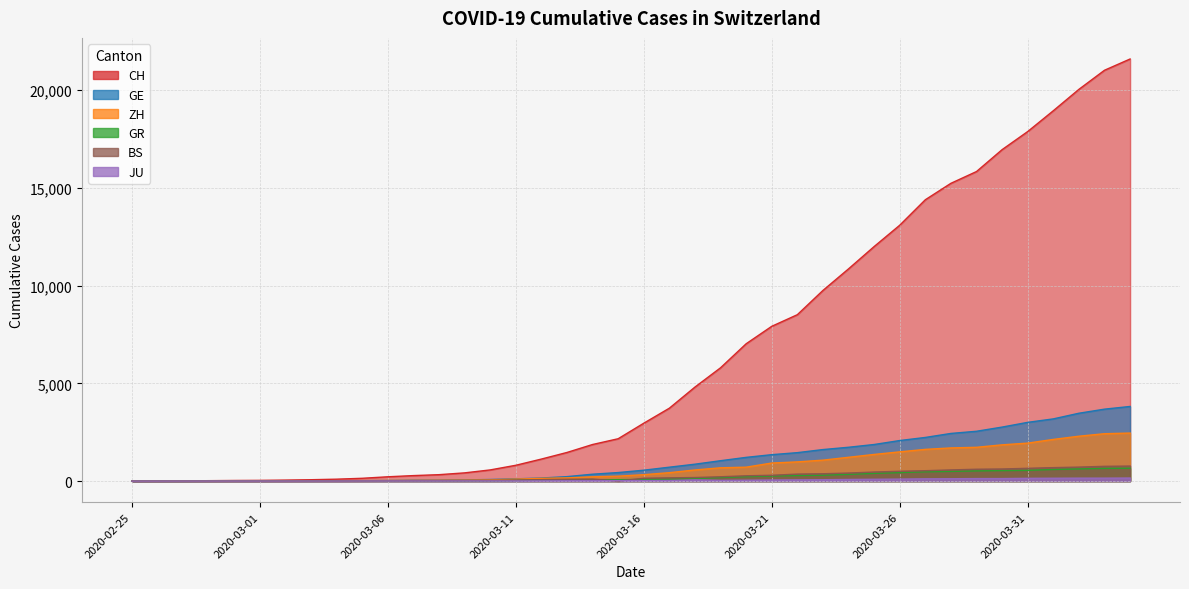

At 2020-04-01, list the series in order from smallest to largest.

JU, GR, BS, ZH, GE, CH